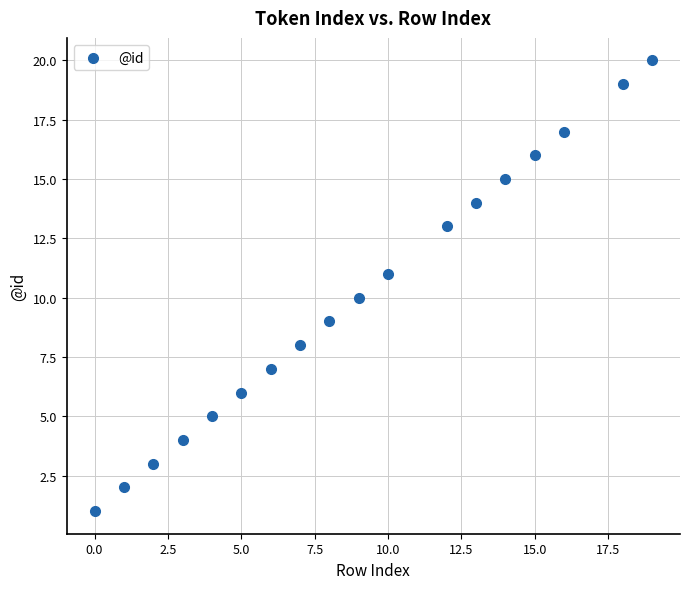

What is the range of X values (max minus min)?

19